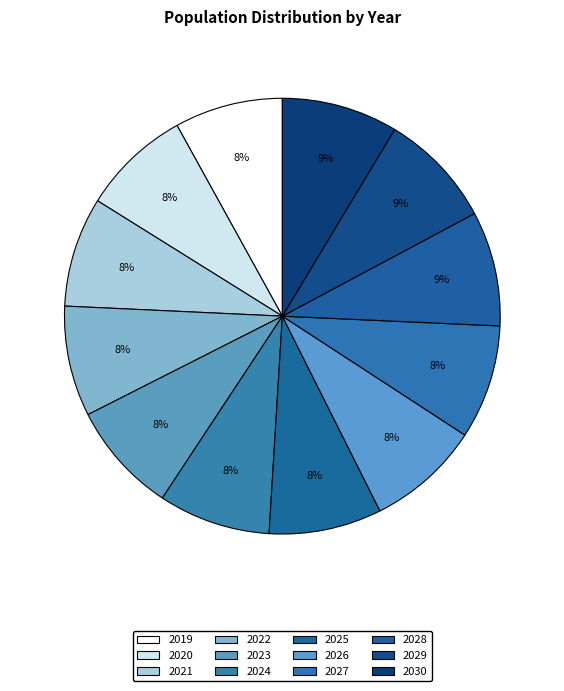

Does 2028 represent more than half of the total?

No